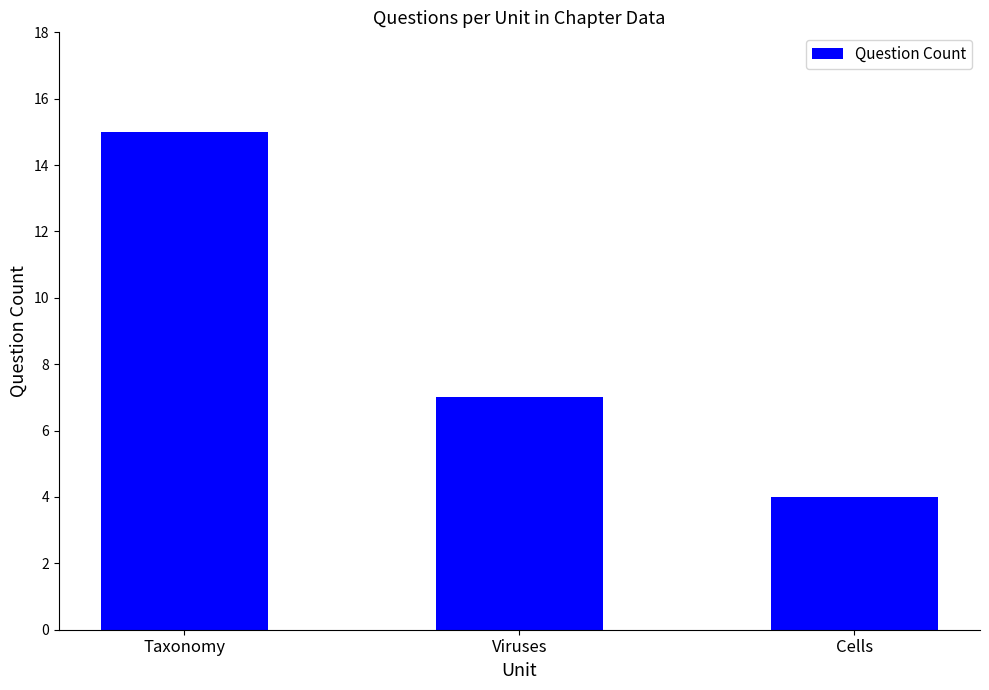

Rank the categories by value from lowest to highest.

Cells, Viruses, Taxonomy